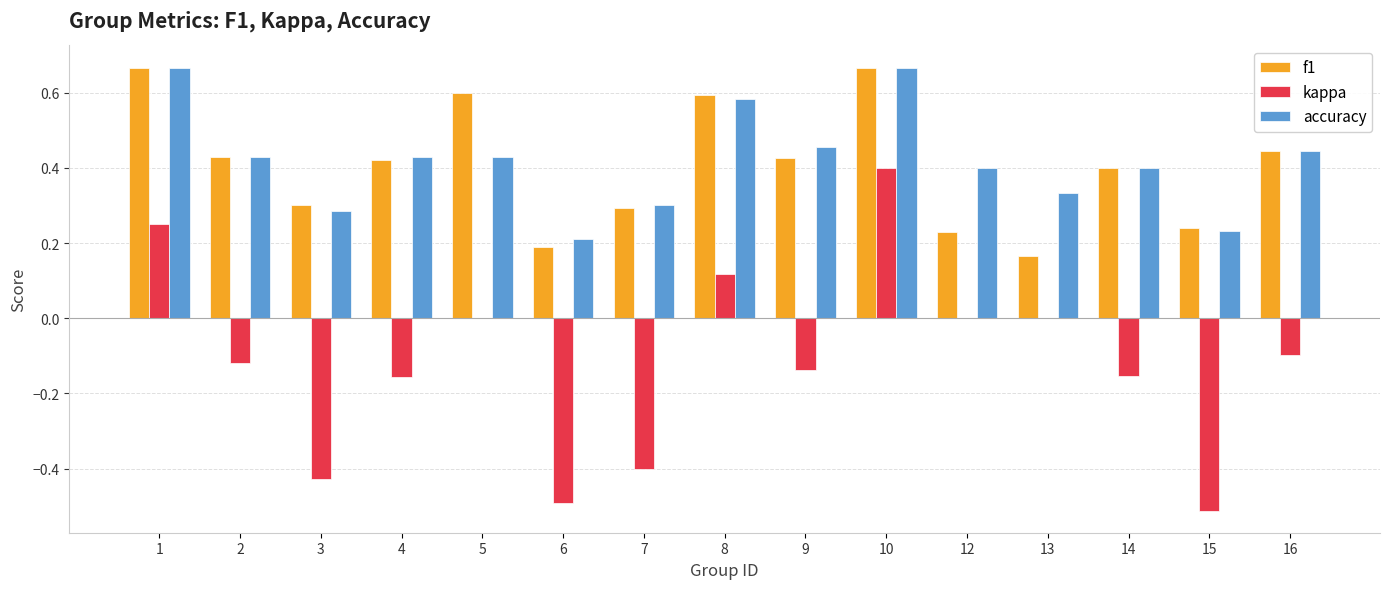

Which series changed the most between 7 and 10?

kappa